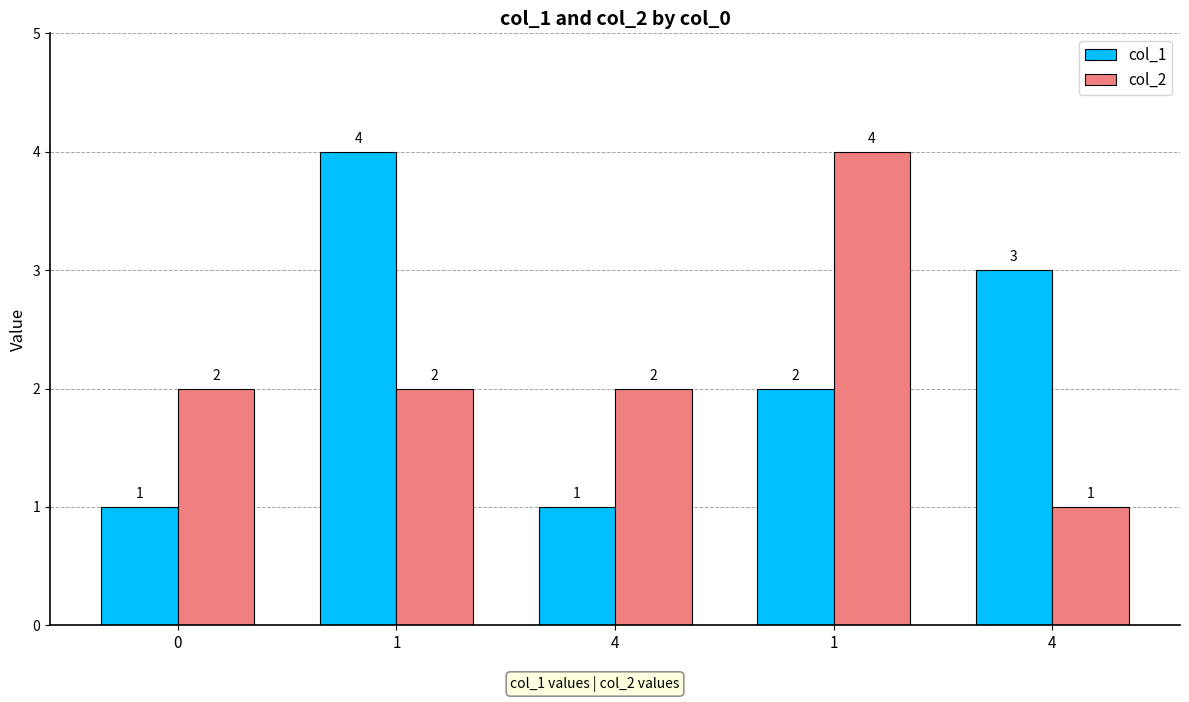

Are the bars horizontal?

No